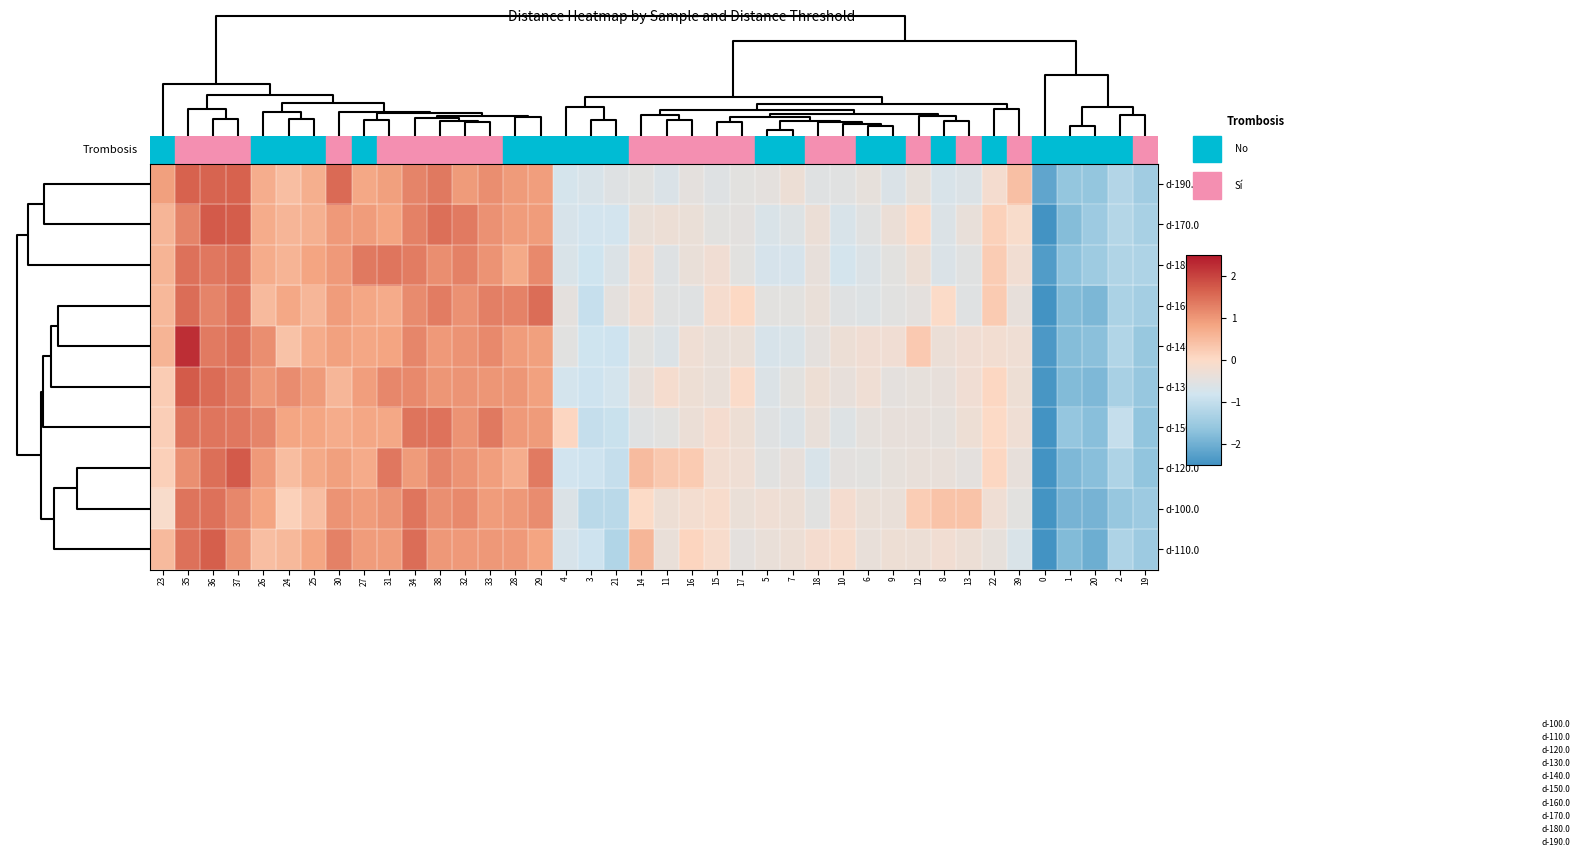

Reading left to right, transcribe all the data shown in this chart.

d-190.0: 23=0.9	35=1.6	36=1.6	37=1.6	26=0.7	24=0.4	25=0.7	30=1.5	27=0.8	31=0.9	34=1.2	38=1.4	32=0.9	33=1.1	28=1.0	29=0.9	4=-0.8	3=-0.7	21=-0.6	14=-0.5	11=-0.7	16=-0.5	15=-0.6	17=-0.5	5=-0.5	7=-0.3	18=-0.6	10=-0.5	6=-0.4	9=-0.6	12=-0.4	8=-0.7	13=-0.6	22=-0.2	39=0.4	0=-2.2	1=-1.6	20=-1.6	2=-1.2	19=-1.5
d-170.0: 23=0.6	35=1.2	36=1.7	37=1.7	26=0.7	24=0.6	25=0.7	30=1.0	27=0.9	31=0.8	34=1.3	38=1.5	32=1.3	33=1.1	28=0.9	29=0.9	4=-0.7	3=-0.8	21=-0.8	14=-0.4	11=-0.3	16=-0.3	15=-0.5	17=-0.5	5=-0.7	7=-0.6	18=-0.3	10=-0.7	6=-0.5	9=-0.3	12=-0.1	8=-0.6	13=-0.4	22=0.1	39=-0.1	0=-2.5	1=-1.8	20=-1.5	2=-1.2	19=-1.4
d-180.0: 23=0.6	35=1.4	36=1.4	37=1.5	26=0.7	24=0.6	25=0.8	30=1.0	27=1.4	31=1.4	34=1.3	38=1.1	32=1.3	33=1.1	28=0.8	29=1.2	4=-0.7	3=-0.8	21=-0.6	14=-0.2	11=-0.6	16=-0.4	15=-0.2	17=-0.5	5=-0.7	7=-0.7	18=-0.4	10=-0.8	6=-0.6	9=-0.5	12=-0.3	8=-0.7	13=-0.5	22=0.2	39=-0.2	0=-2.3	1=-1.7	20=-1.5	2=-1.3	19=-1.3
d-160.0: 23=0.5	35=1.5	36=1.2	37=1.4	26=0.5	24=0.8	25=0.6	30=0.9	27=0.8	31=0.7	34=1.1	38=1.3	32=1.1	33=1.3	28=1.2	29=1.5	4=-0.5	3=-1.0	21=-0.5	14=-0.2	11=-0.5	16=-0.6	15=-0.2	17=0.0	5=-0.5	7=-0.5	18=-0.4	10=-0.6	6=-0.6	9=-0.5	12=-0.5	8=-0.0	13=-0.6	22=0.2	39=-0.4	0=-2.5	1=-1.8	20=-1.9	2=-1.3	19=-1.4
d-140.0: 23=0.6	35=2.2	36=1.3	37=1.5	26=1.1	24=0.4	25=0.7	30=0.9	27=0.8	31=0.8	34=1.2	38=1.0	32=1.0	33=1.2	28=0.9	29=0.9	4=-0.5	3=-0.8	21=-0.9	14=-0.5	11=-0.6	16=-0.3	15=-0.4	17=-0.3	5=-0.7	7=-0.7	18=-0.5	10=-0.3	6=-0.2	9=-0.2	12=0.3	8=-0.3	13=-0.2	22=-0.2	39=-0.3	0=-2.4	1=-1.8	20=-1.7	2=-1.2	19=-1.6
d-130.0: 23=0.2	35=1.7	36=1.5	37=1.3	26=1.0	24=1.1	25=1.0	30=0.6	27=0.9	31=1.2	34=1.2	38=1.0	32=1.0	33=1.0	28=1.0	29=0.9	4=-0.8	3=-0.9	21=-0.8	14=-0.4	11=-0.1	16=-0.3	15=-0.4	17=-0.1	5=-0.6	7=-0.5	18=-0.3	10=-0.4	6=-0.3	9=-0.5	12=-0.4	8=-0.4	13=-0.2	22=0.0	39=-0.3	0=-2.4	1=-1.8	20=-1.9	2=-1.4	19=-1.6
d-150.0: 23=0.2	35=1.4	36=1.4	37=1.4	26=1.2	24=0.8	25=0.8	30=0.7	27=0.8	31=0.8	34=1.4	38=1.4	32=1.0	33=1.4	28=1.0	29=0.9	4=0.1	3=-1.0	21=-0.9	14=-0.6	11=-0.5	16=-0.3	15=-0.2	17=-0.3	5=-0.6	7=-0.6	18=-0.4	10=-0.6	6=-0.4	9=-0.4	12=-0.4	8=-0.4	13=-0.3	22=0.0	39=-0.3	0=-2.6	1=-1.6	20=-1.7	2=-1.0	19=-1.6
d-120.0: 23=0.2	35=1.1	36=1.5	37=1.7	26=1.0	24=0.5	25=0.7	30=0.9	27=0.7	31=1.4	34=0.9	38=1.2	32=1.0	33=0.9	28=0.7	29=1.3	4=-0.8	3=-0.9	21=-1.0	14=0.5	11=0.3	16=0.2	15=-0.2	17=-0.3	5=-0.5	7=-0.4	18=-0.7	10=-0.5	6=-0.5	9=-0.4	12=-0.4	8=-0.4	13=-0.5	22=0.1	39=-0.4	0=-2.5	1=-1.9	20=-1.8	2=-1.3	19=-1.7
d-100.0: 23=-0.1	35=1.4	36=1.4	37=1.2	26=0.8	24=0.1	25=0.4	30=1.0	27=0.9	31=1.0	34=1.4	38=1.1	32=1.2	33=0.9	28=1.0	29=1.1	4=-0.6	3=-1.1	21=-1.1	14=-0.0	11=-0.3	16=-0.2	15=-0.1	17=-0.3	5=-0.3	7=-0.3	18=-0.5	10=-0.2	6=-0.3	9=-0.4	12=0.2	8=0.4	13=0.4	22=-0.3	39=-0.5	0=-2.5	1=-1.9	20=-1.9	2=-1.6	19=-1.5
d-110.0: 23=0.5	35=1.5	36=1.7	37=1.1	26=0.4	24=0.5	25=0.8	30=1.3	27=0.9	31=0.9	34=1.5	38=1.0	32=1.0	33=1.0	28=1.0	29=0.8	4=-0.7	3=-0.9	21=-1.2	14=0.6	11=-0.4	16=0.1	15=-0.1	17=-0.4	5=-0.4	7=-0.3	18=-0.2	10=-0.1	6=-0.4	9=-0.3	12=-0.3	8=-0.2	13=-0.3	22=-0.4	39=-0.7	0=-2.5	1=-1.8	20=-2.0	2=-1.3	19=-1.5